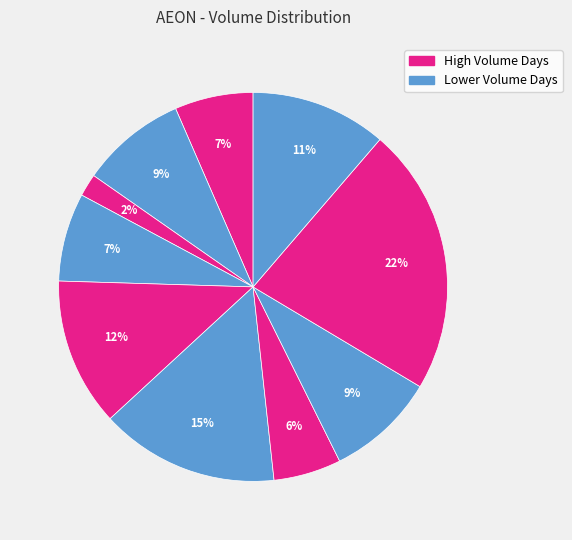

To the nearest percent, what is the average slice percentage?

10%